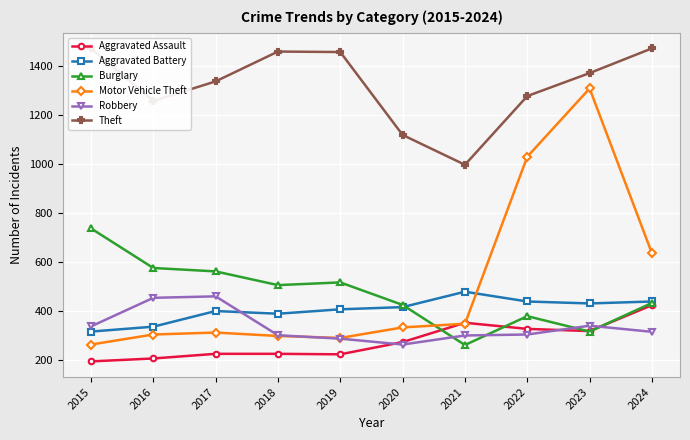

Which category has the highest value in the Theft series?

2015